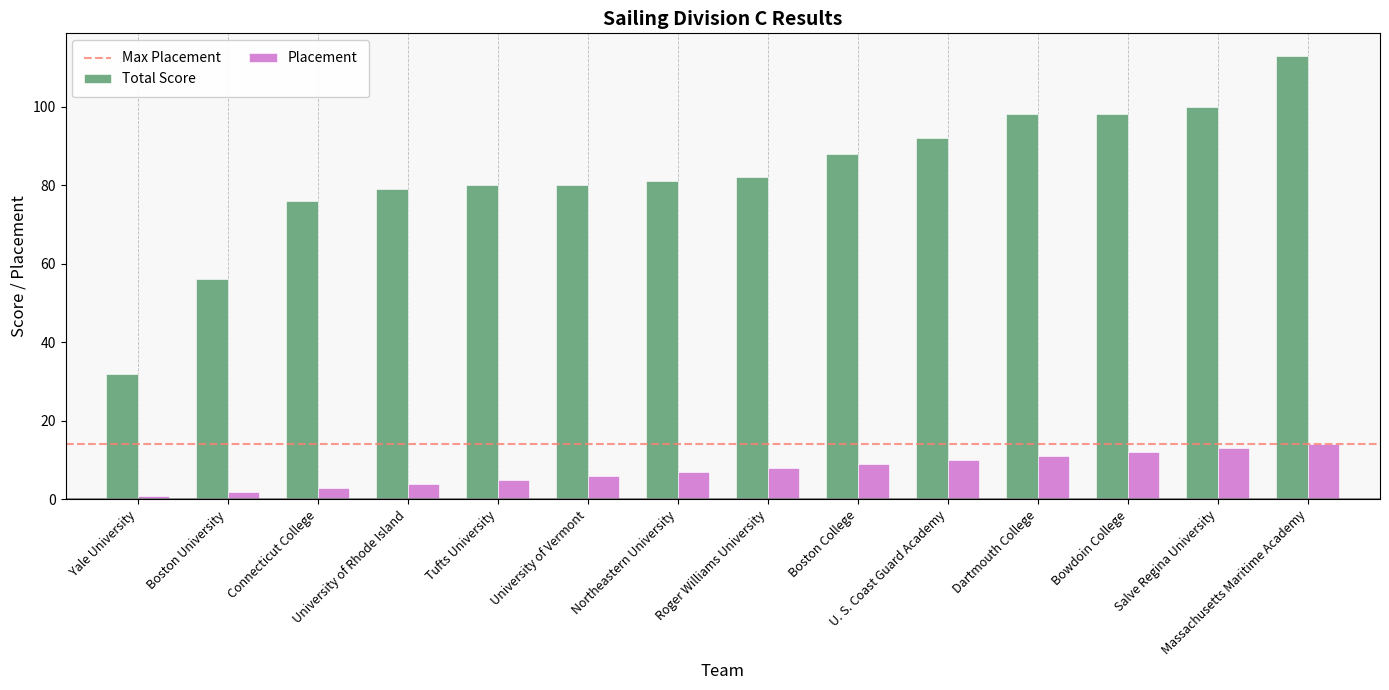

How many bars are there in total?

28